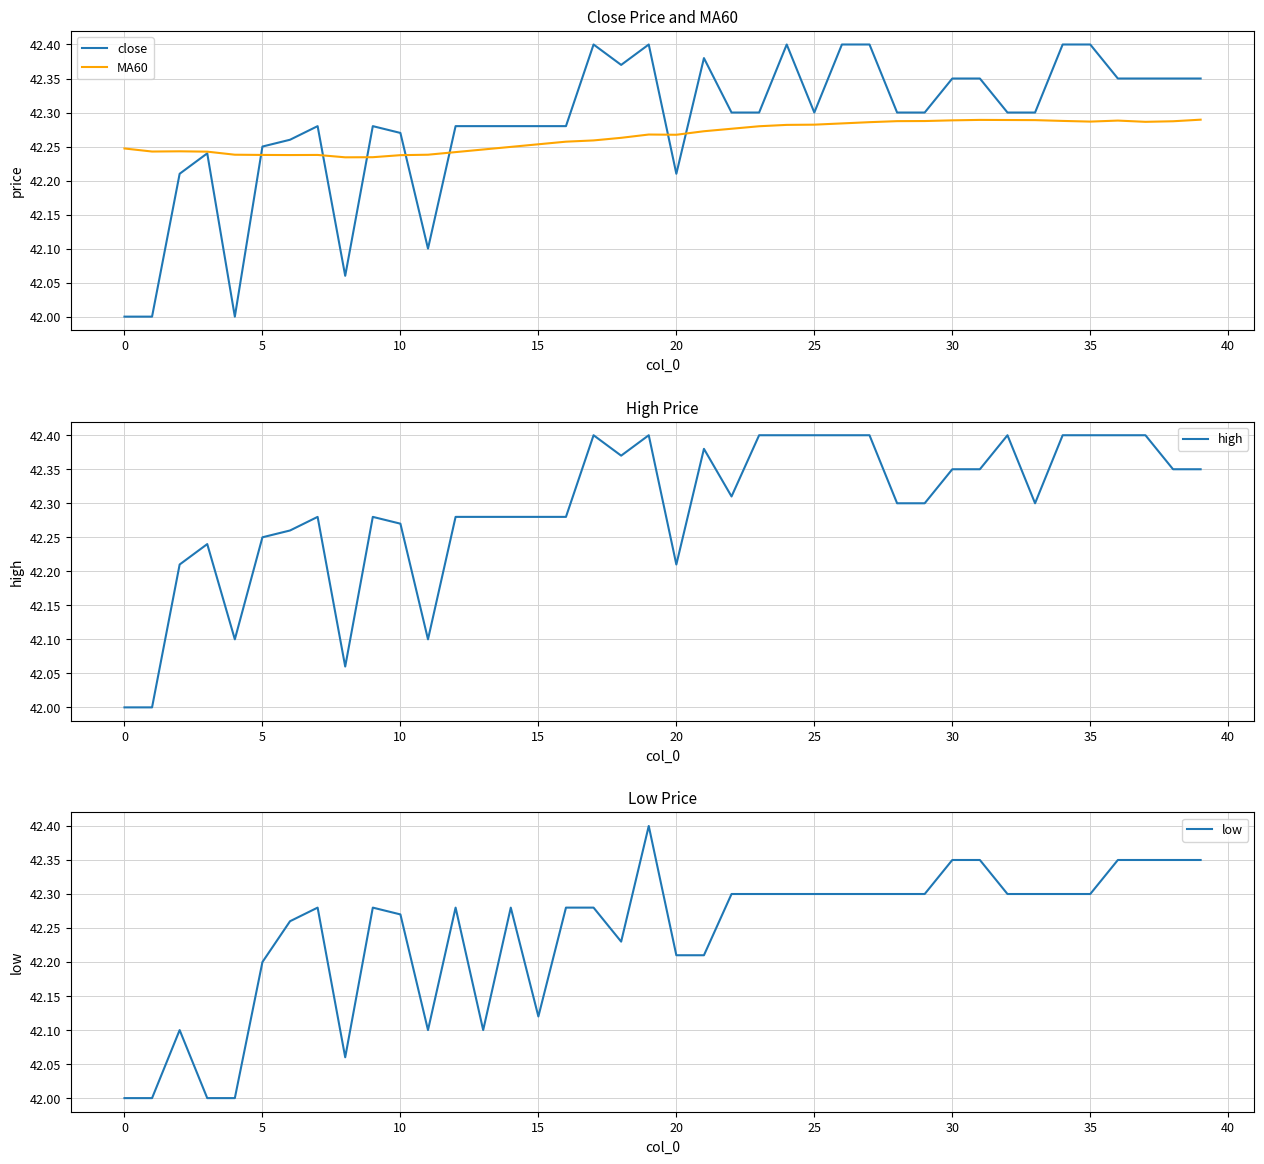

Is it true that MA60 equals 11.9 at 29?

False